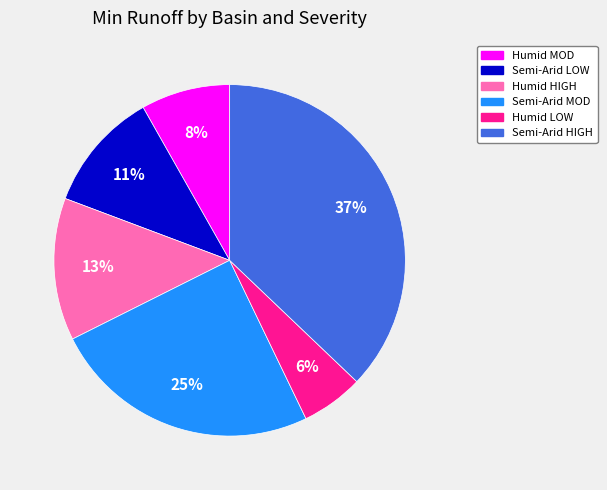

Which category has the smallest portion of the pie?

Humid LOW